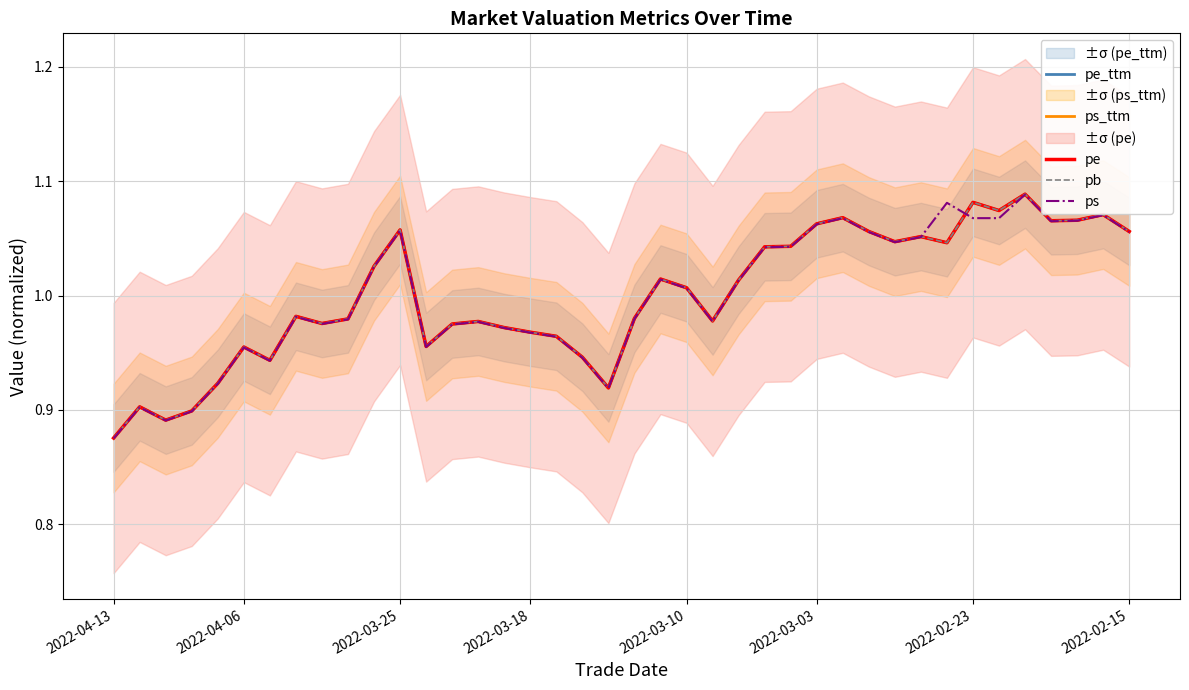

What is the greatest value displayed?

1.1